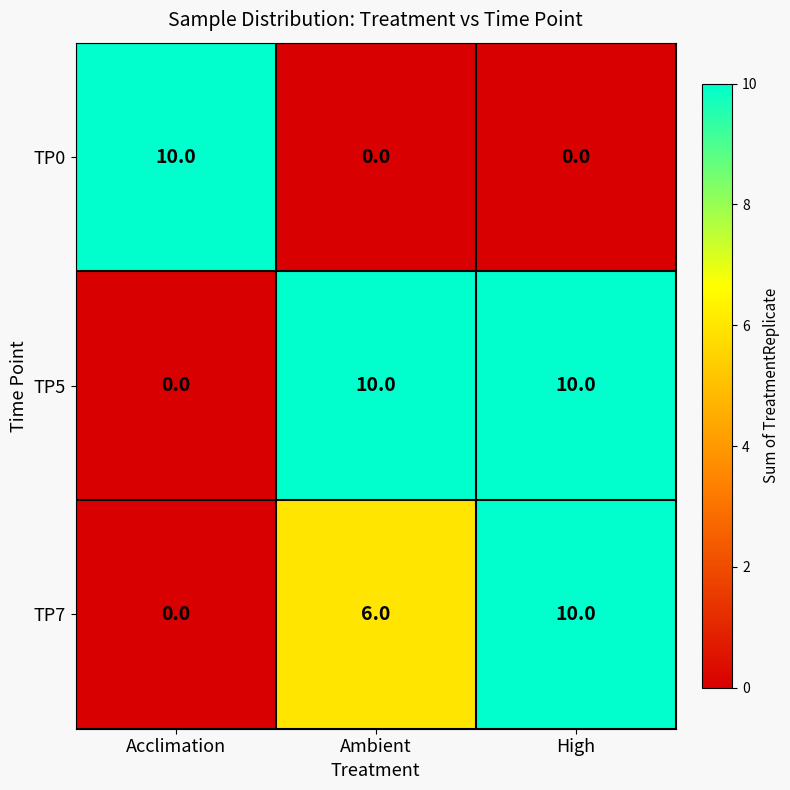

What is the spread (max minus min) of values at High?

10